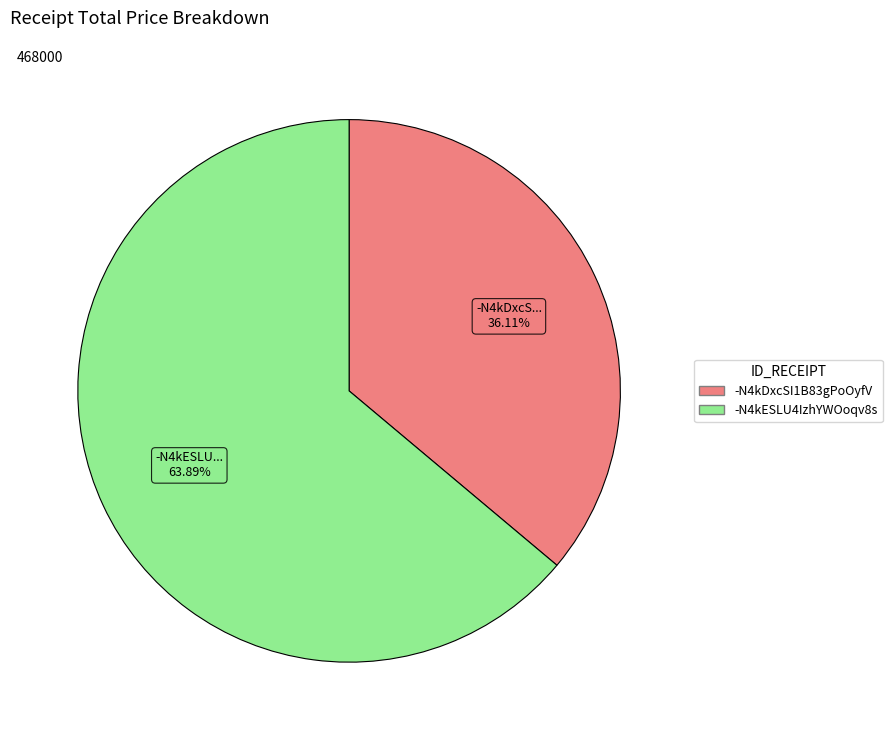

Combined, what portion of the pie is -N4kESLU4IzhYWOoqv8s and -N4kDxcSI1B83gPoOyfV?

100.0%